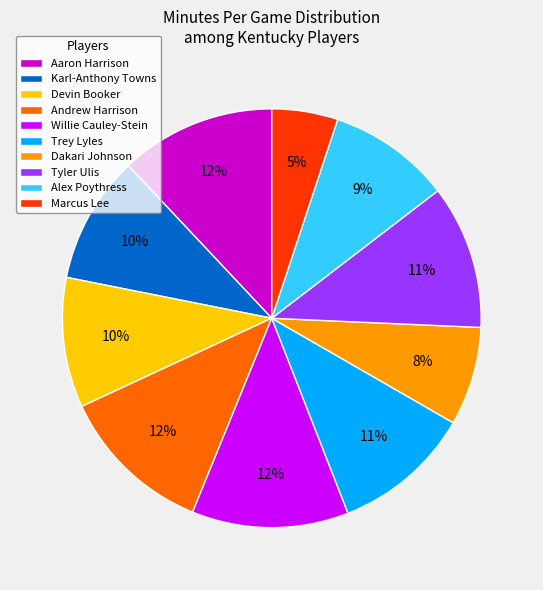

To the nearest percent, what is the difference between the largest and smallest slice percentages?

7%